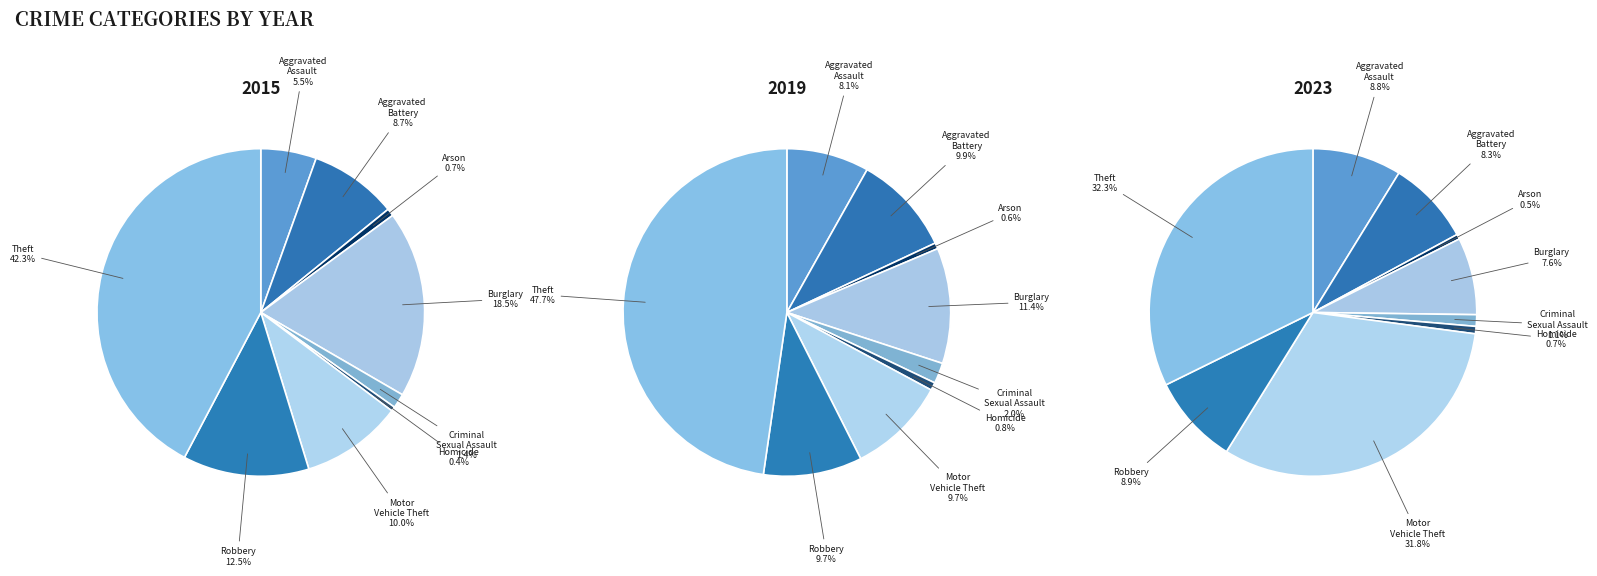

Which category has the biggest portion of the pie?

Theft